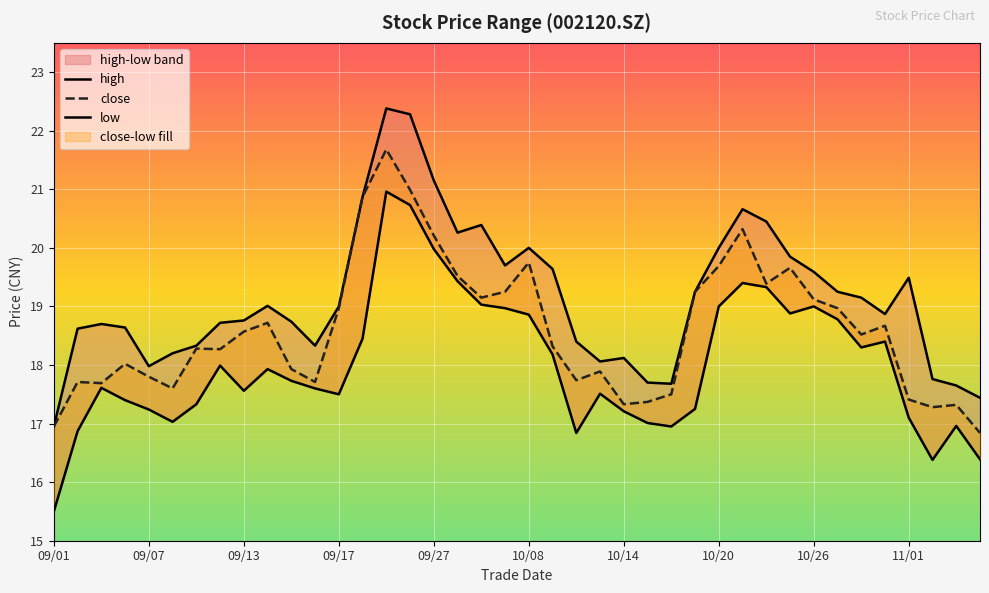

How many data points in low are less than 17?

7